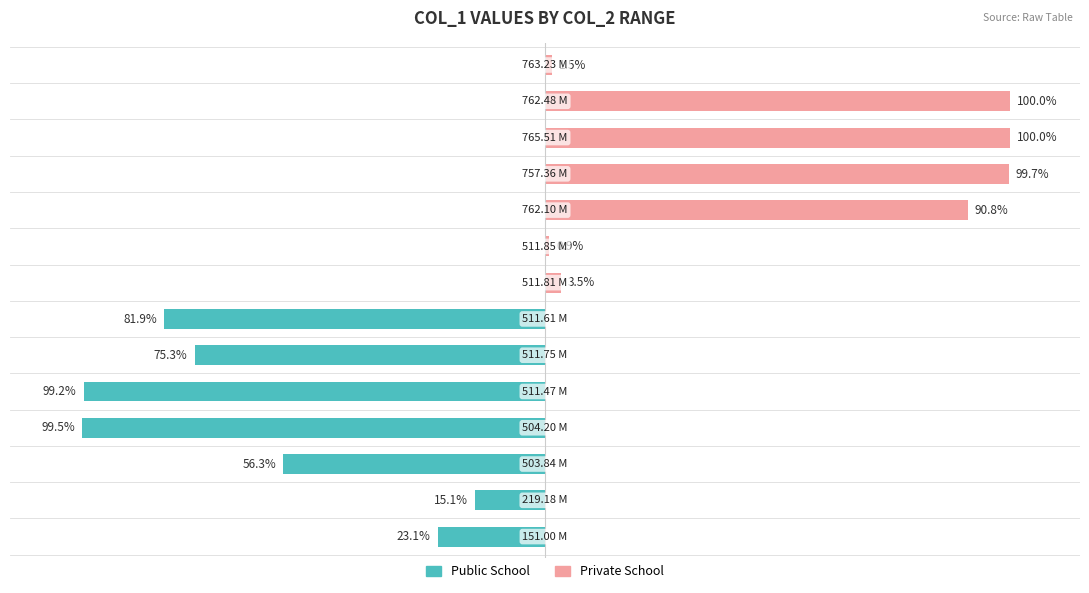

What is the difference between the maximum and minimum values in the Private School series?

100.0